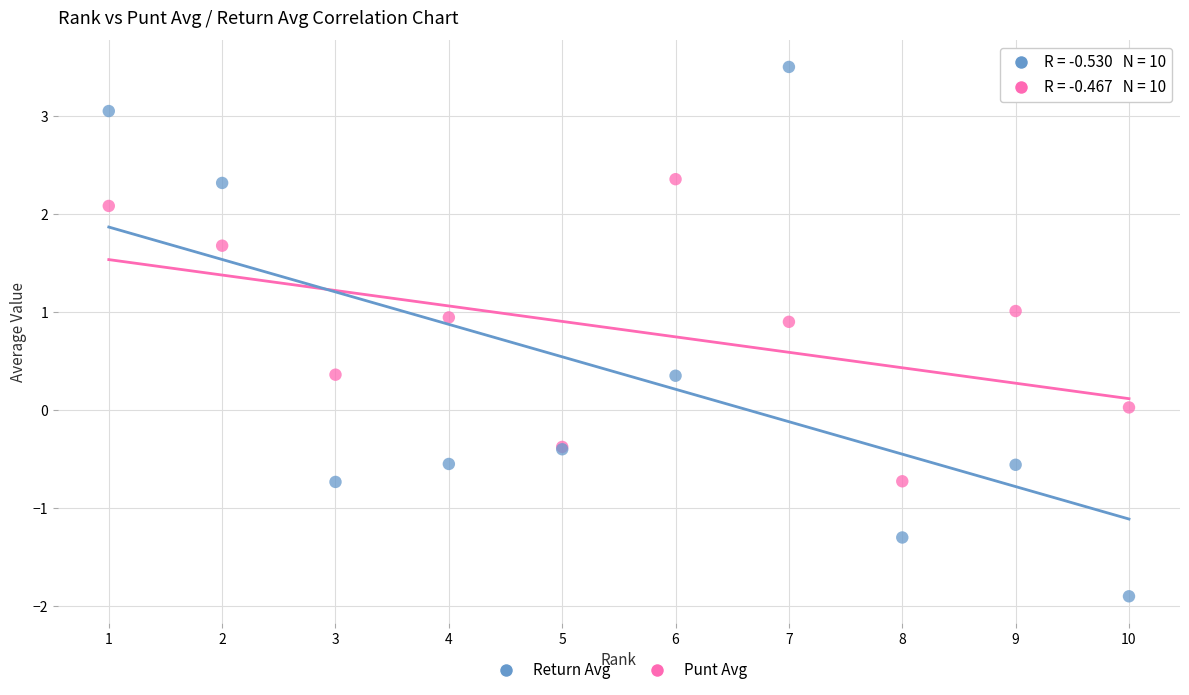

Which series reaches the minimum Y coordinate?

Return Avg